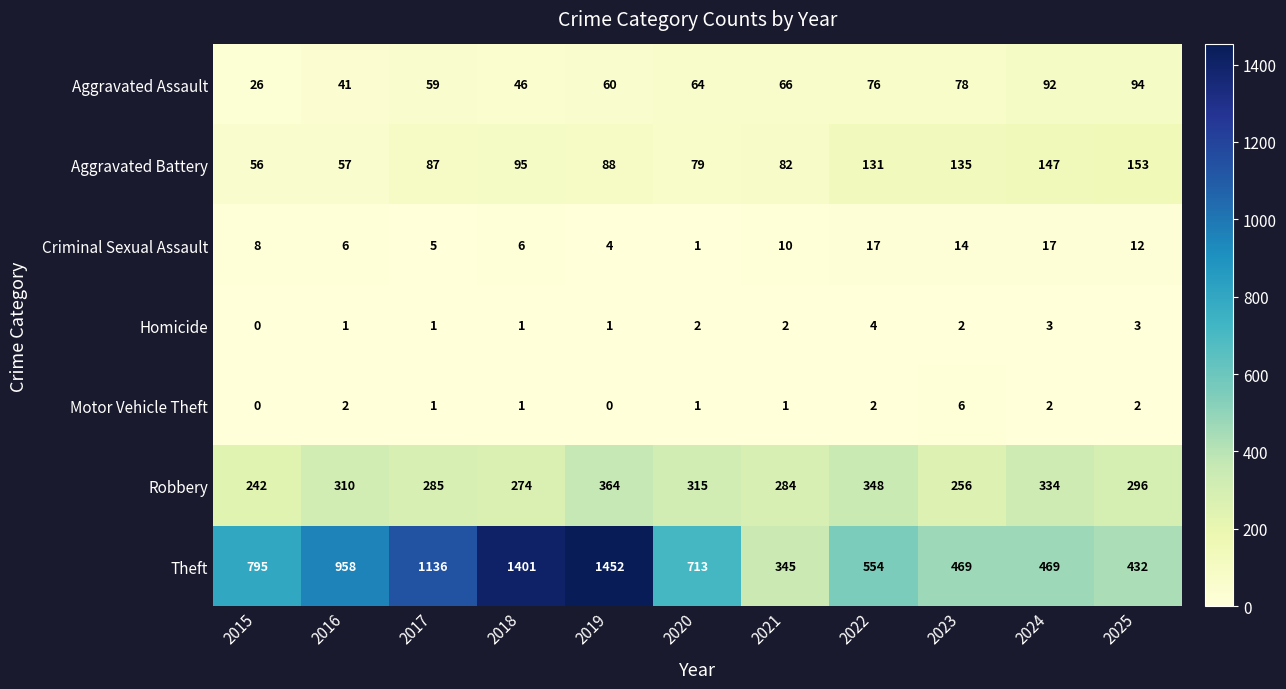

Between 2019 and 2023, which series saw the biggest shift?

Theft